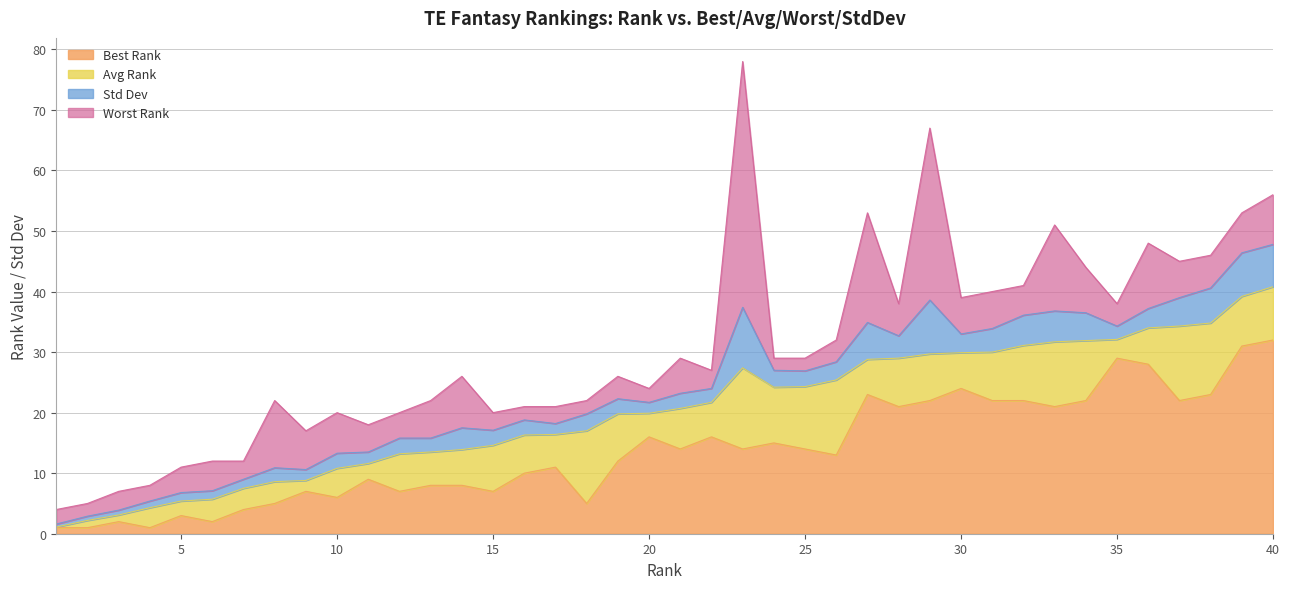

At which label does Avg Rank reach its minimum?

1